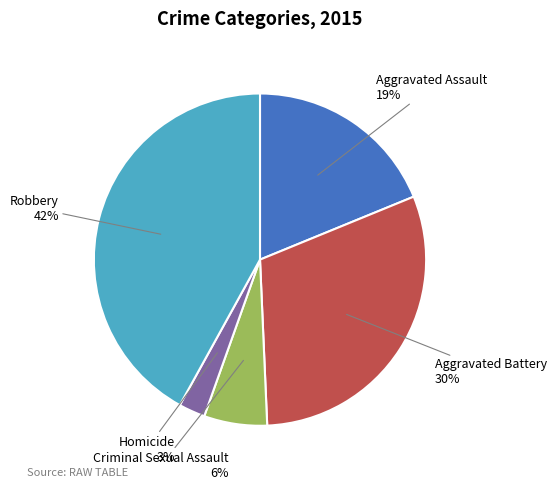

True or false: Criminal Sexual Assault accounts for 6% of the total.

True